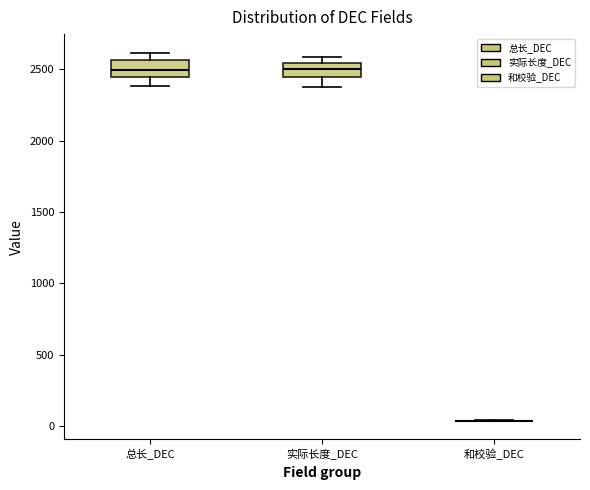

Where is the lower edge of the box for 总长_DEC on the y-axis? The values are not printed on the chart, so give them approximately, as read against the axis.

2450